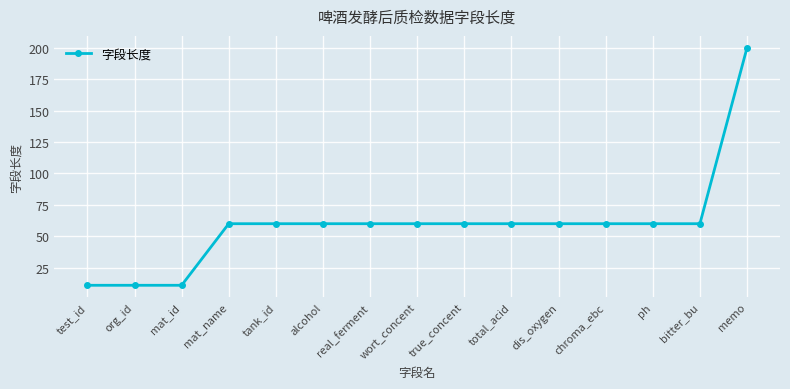

What position from the right is test_id?

15